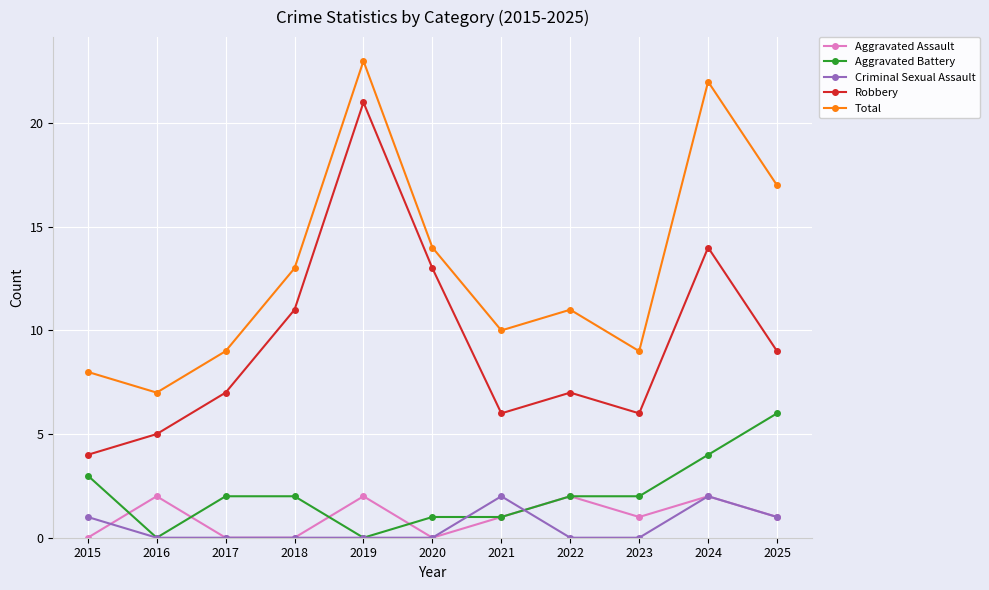

What are all the series names shown in the legend?

Aggravated Assault, Aggravated Battery, Criminal Sexual Assault, Robbery, Total